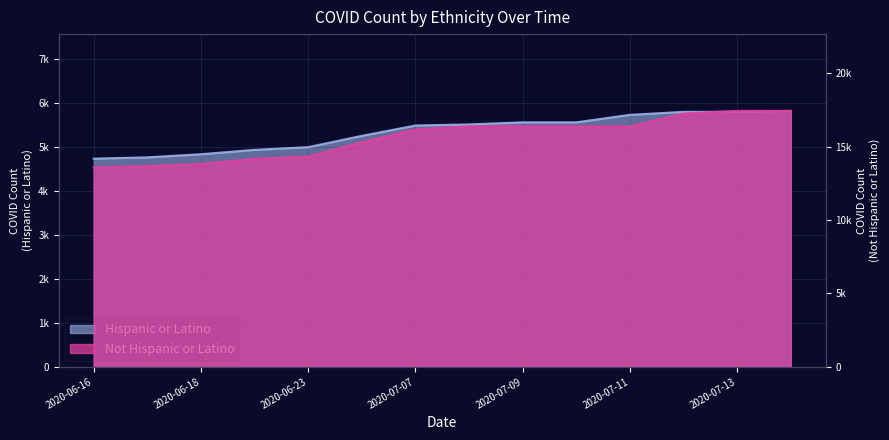

What is the value of the Hispanic or Latino point at the 7th from the left?

5494